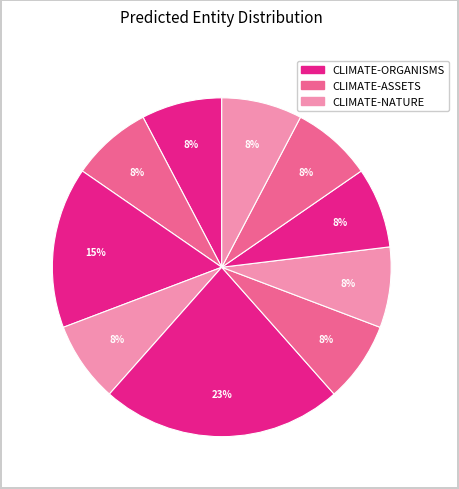

Does any single category account for the majority?

No